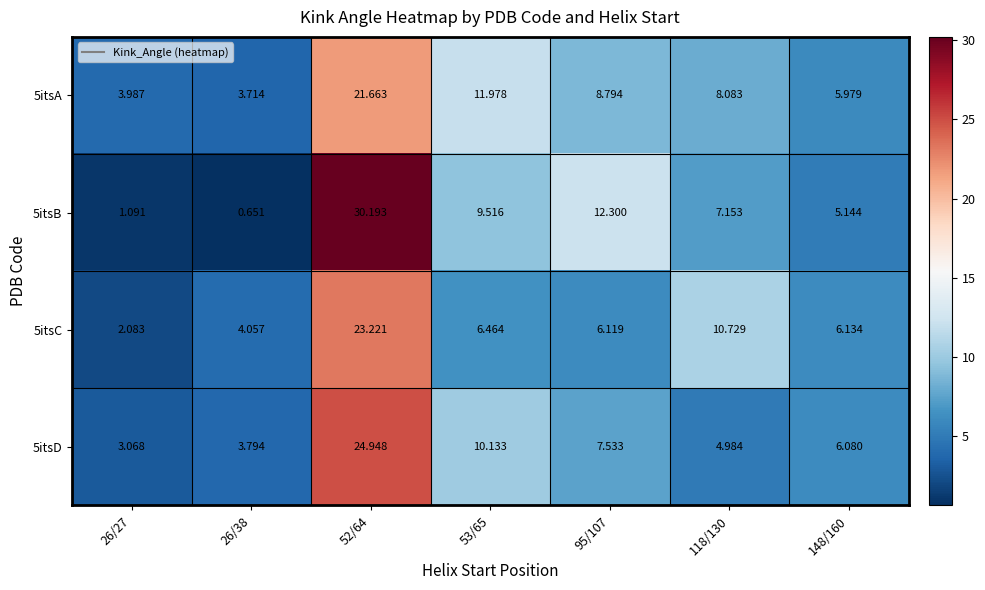

Rank the series by their average value, from highest to lowest.

5itsB, 5itsA, 5itsD, 5itsC